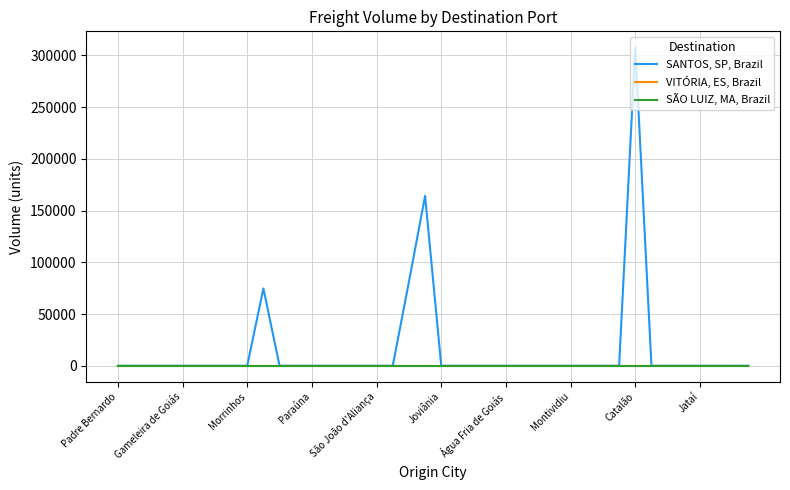

Does the chart display data point markers on the line(s)?

No